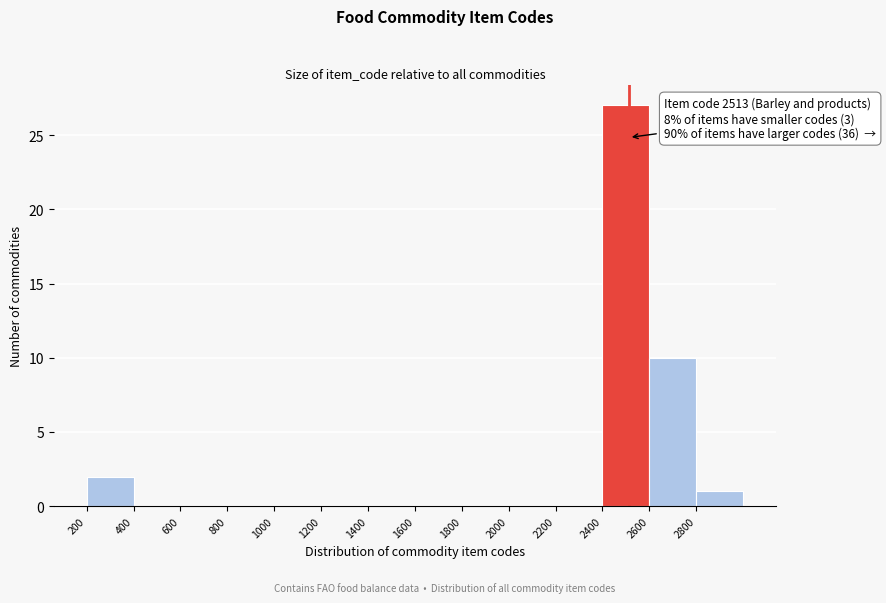

Over which range of the x-axis is the bar tallest?

2400 to 2600